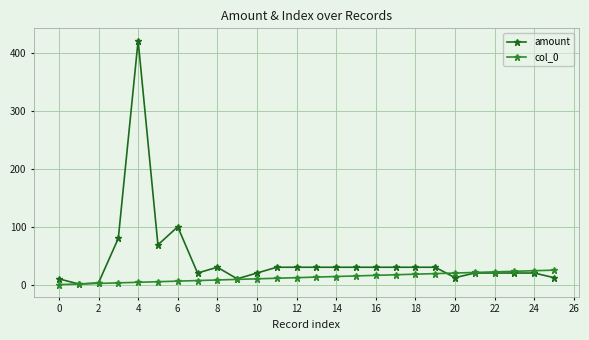

Which series has the largest total across all categories?

amount